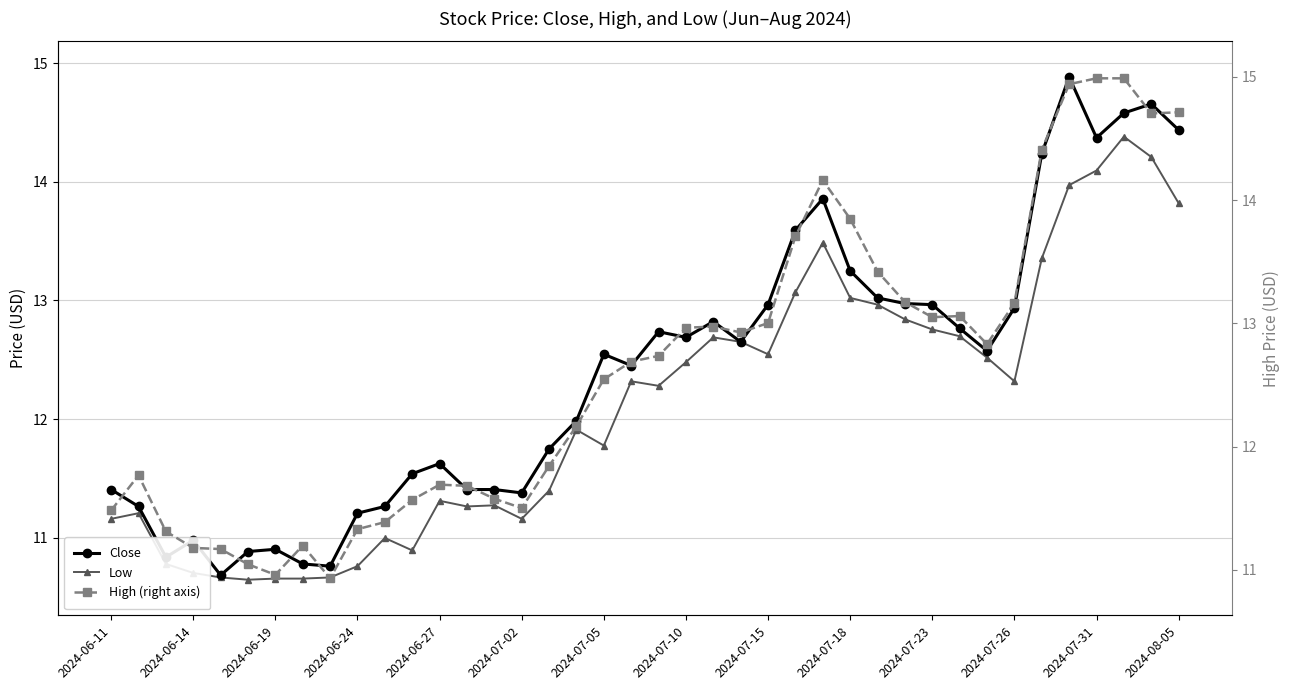

True or false: High (right axis) and Close cross at least once.

False